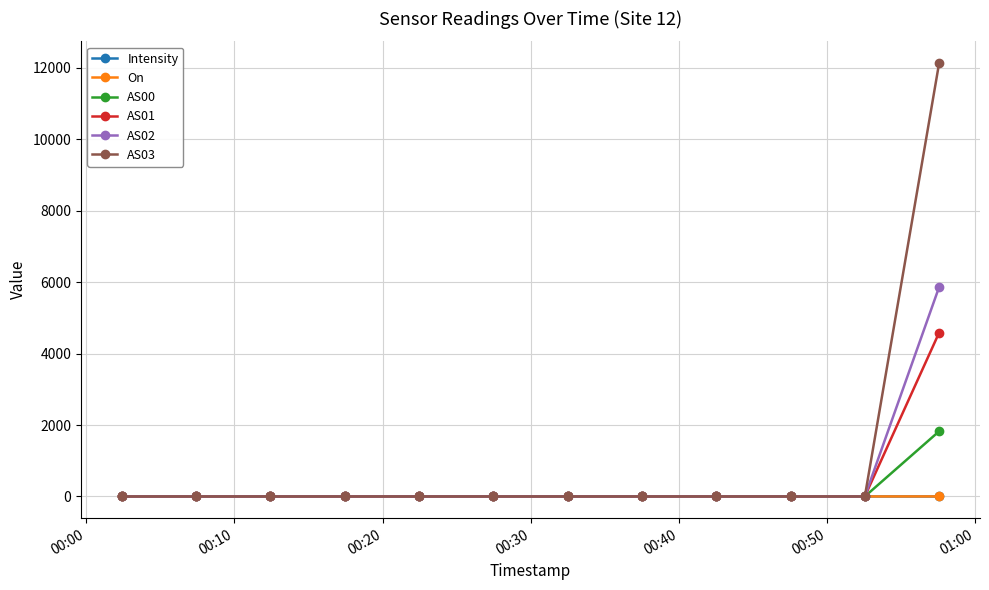

Which series has the widest spread of values?

AS03